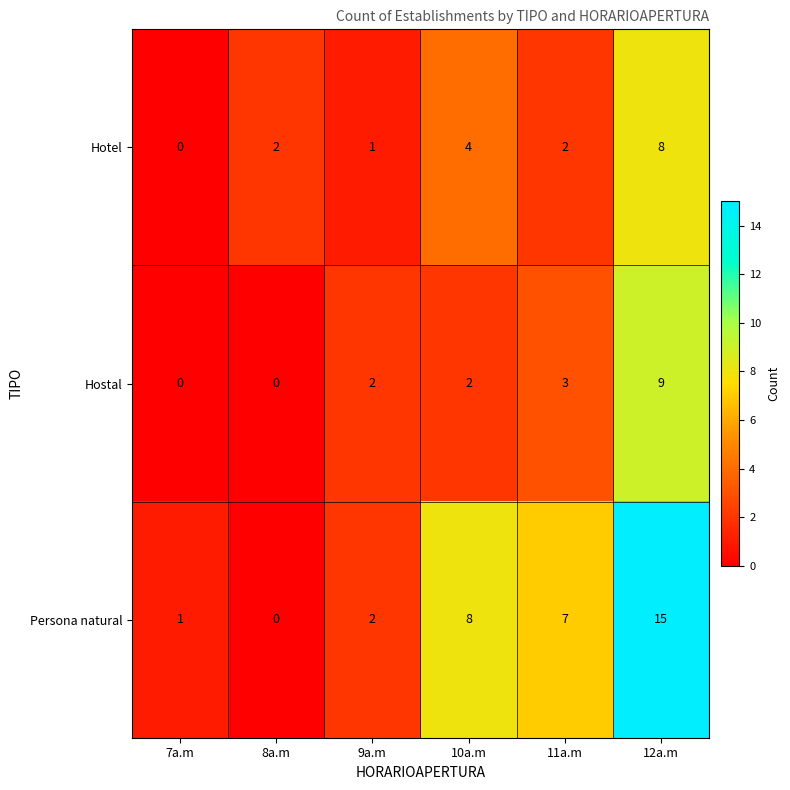

List the series in order of their peak value, highest first.

Persona natural, Hostal, Hotel